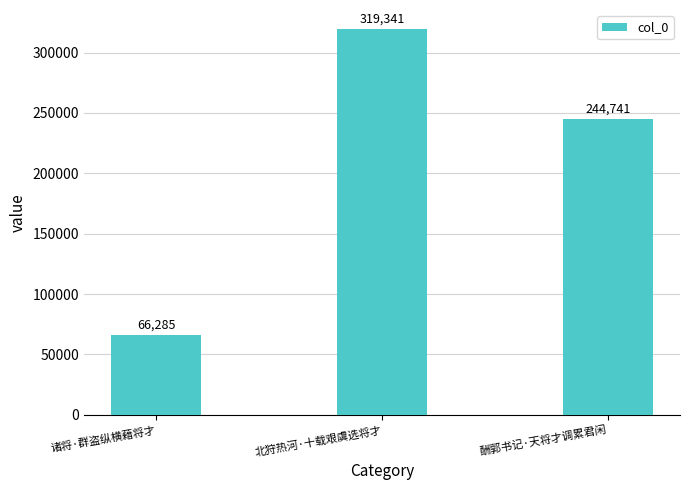

What is the value of the 1st bar from the left?

66285